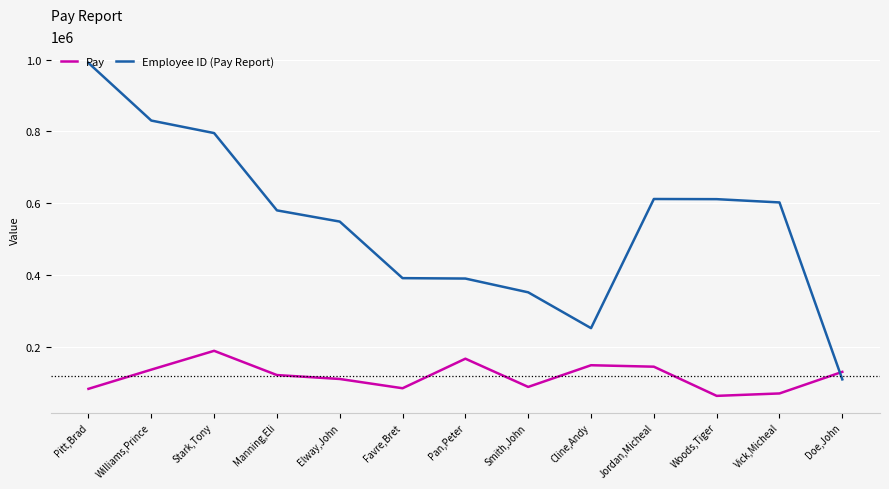

How many interior local peaks does the Pay series have?

3